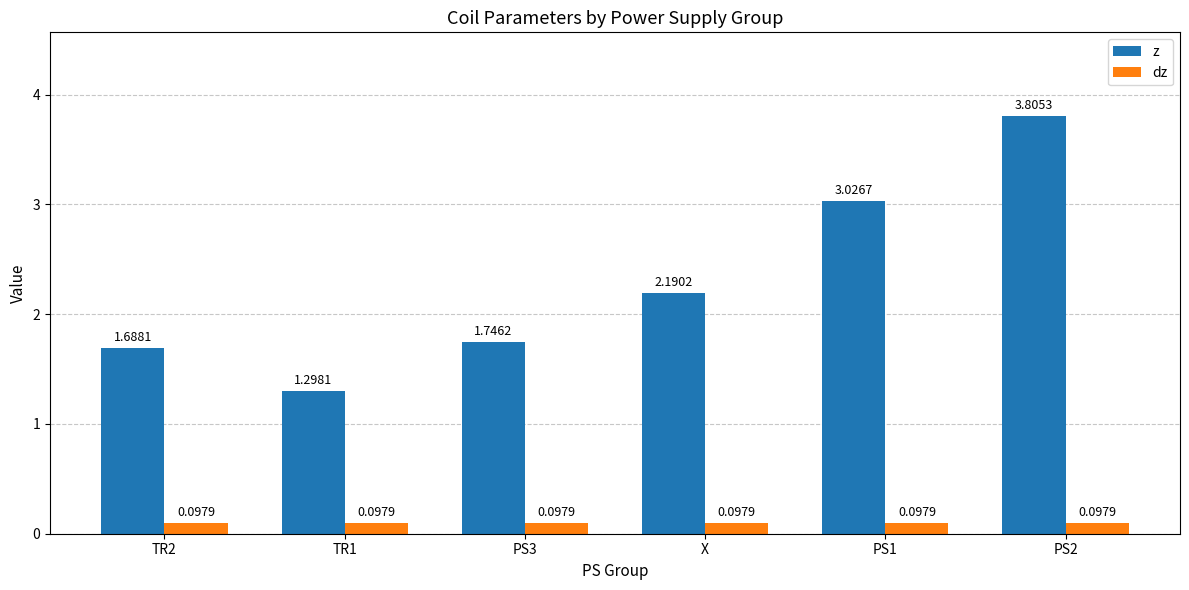

Does the chart contain any negative values?

No